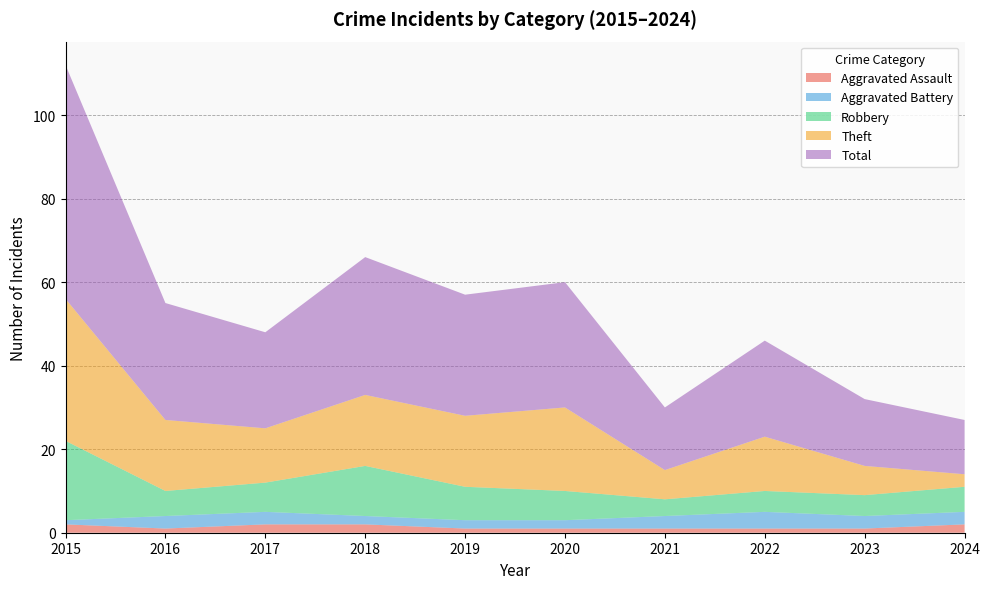

Reading left to right, extract all data points from this chart.

Aggravated Assault: 2015=2	2016=1	2017=2	2018=2	2019=1	2020=1	2021=1	2022=1	2023=1	2024=2
Aggravated Battery: 2015=1	2016=3	2017=3	2018=2	2019=2	2020=2	2021=3	2022=4	2023=3	2024=3
Robbery: 2015=19	2016=6	2017=7	2018=12	2019=8	2020=7	2021=4	2022=5	2023=5	2024=6
Theft: 2015=34	2016=17	2017=13	2018=17	2019=17	2020=20	2021=7	2022=13	2023=7	2024=3
Total: 2015=56	2016=28	2017=23	2018=33	2019=29	2020=30	2021=15	2022=23	2023=16	2024=13